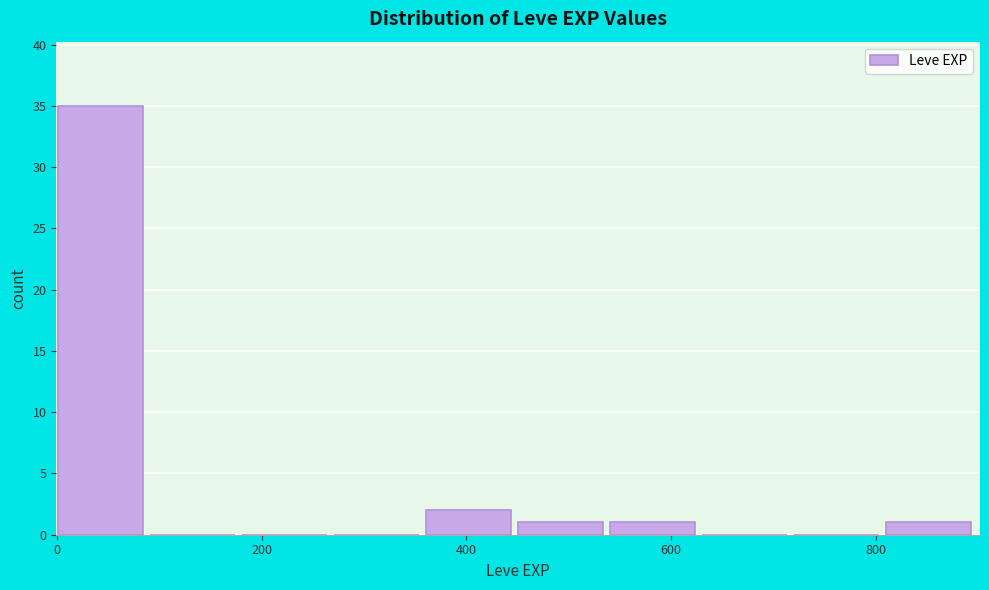

What is the height of the bar covering 460 to 540 on the x-axis? Neither the bar edges nor the heights are printed on the chart, so give them approximately, as read against the axes.

1